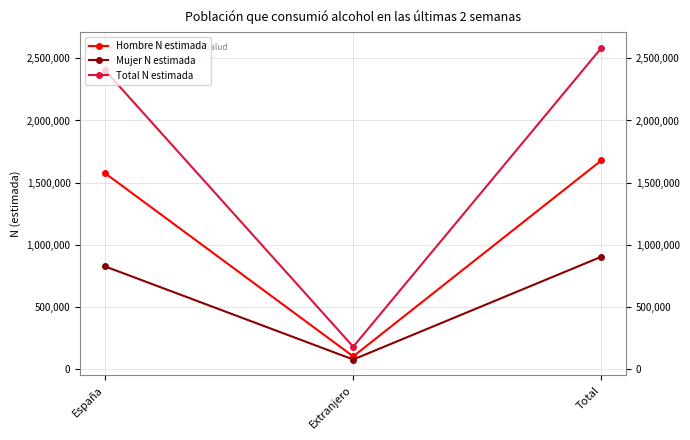

Is it true that Hombre N estimada equals 2665425 at España?

False